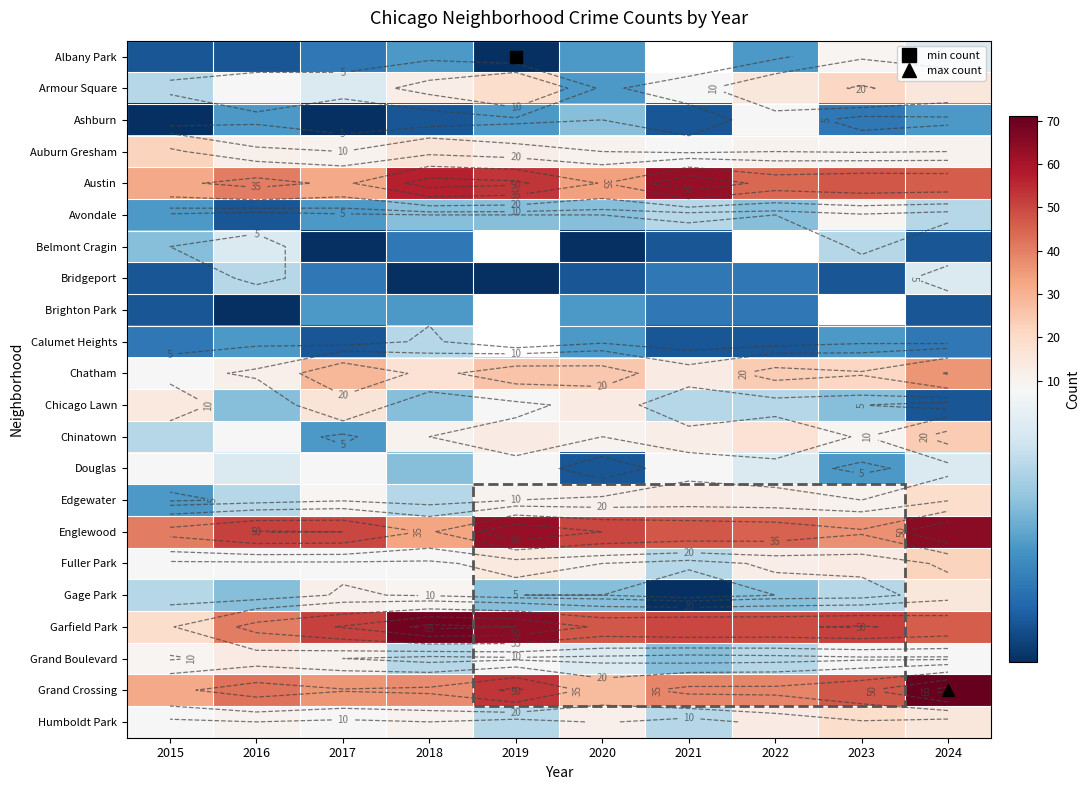

What is the sum of all Garfield Park values?

487.0